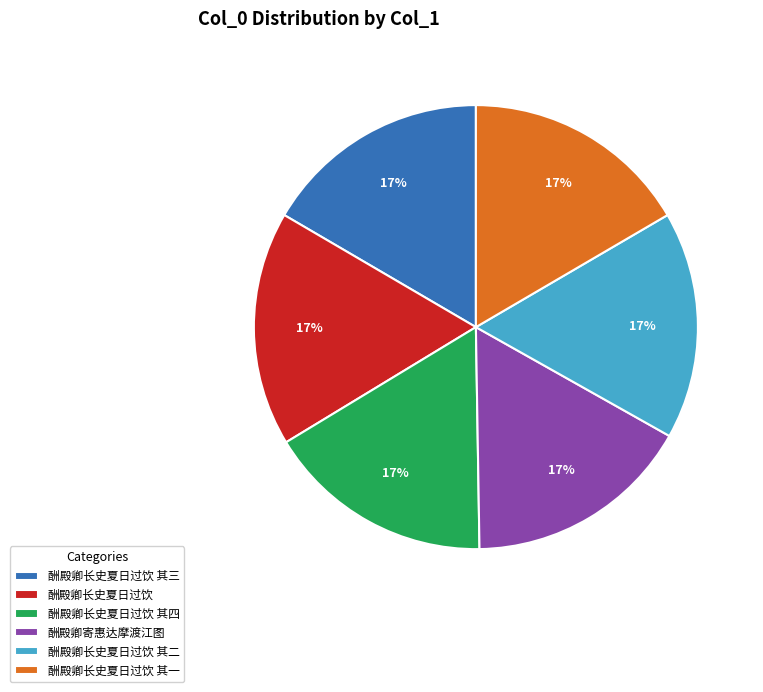

Does 酬殿卿寄惠达摩渡江图 account for over 50% of the chart?

No